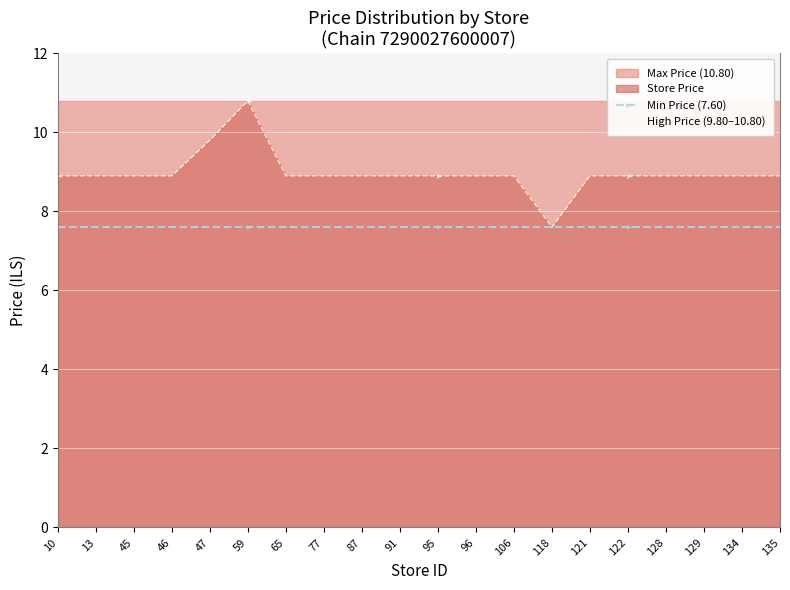

What is the difference between the highest and lowest values at 65?

1.3